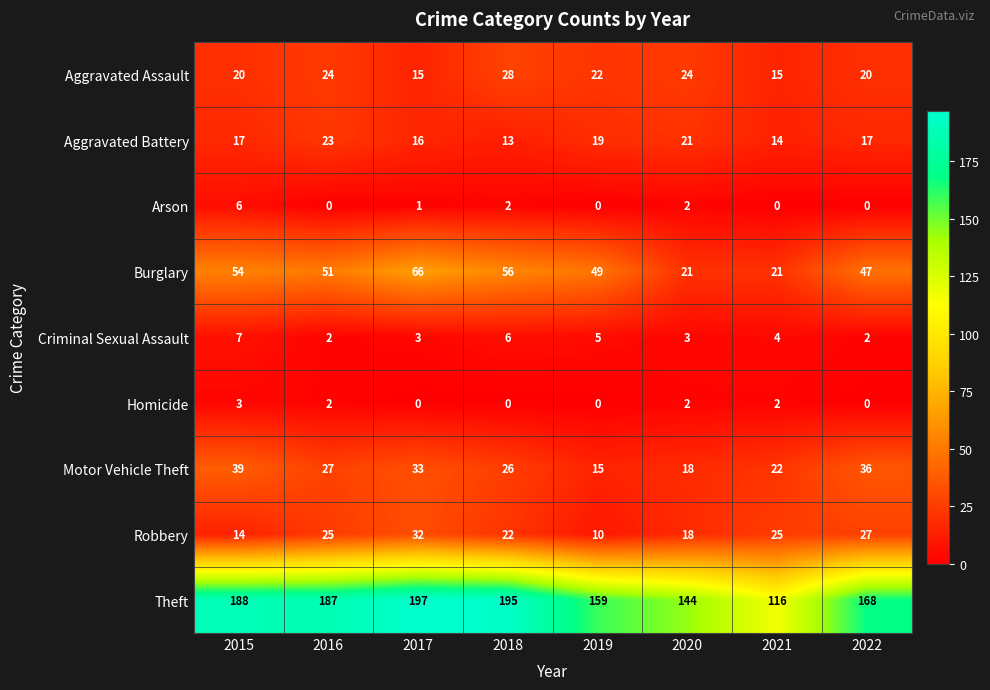

At which label is Motor Vehicle Theft closest to 27?

2016